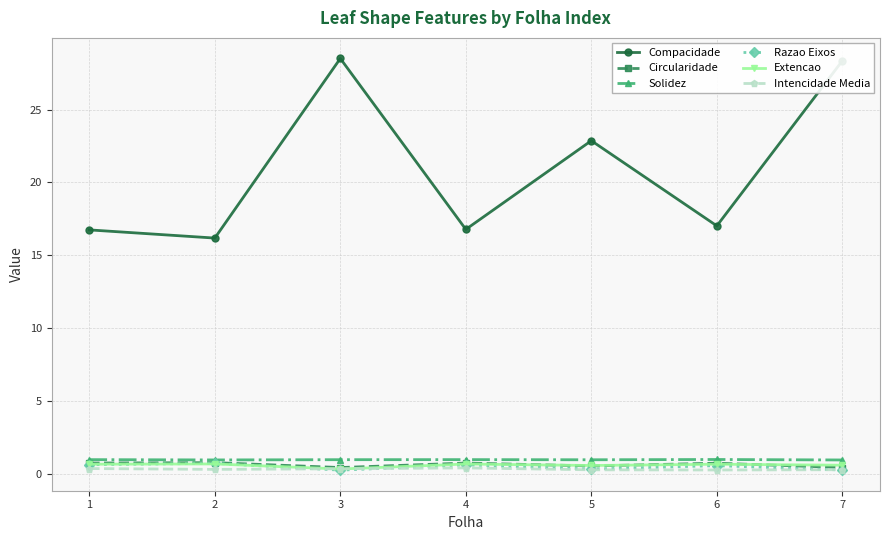

What is the value of the Circularidade point at the 4th from the left?

0.7